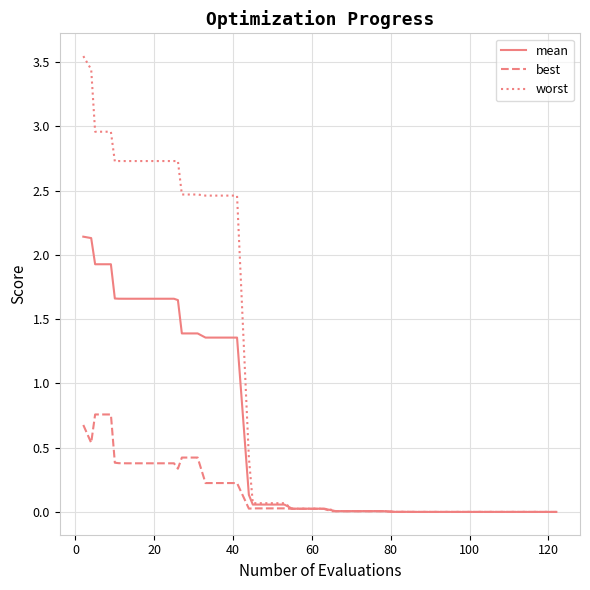

Which series has the largest range (max minus min)?

worst